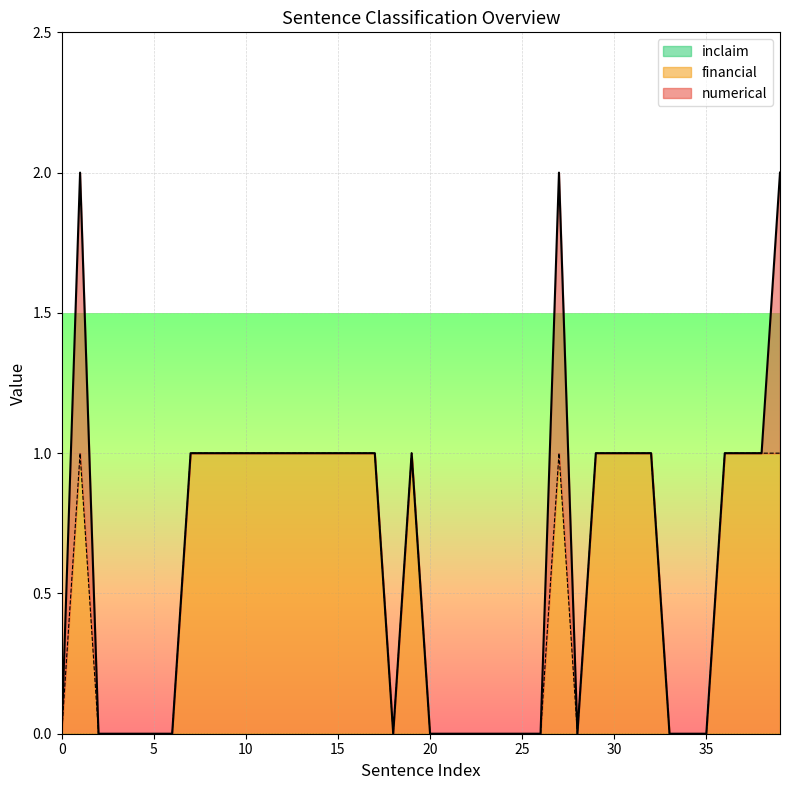

How many lines are shown in the chart?

3